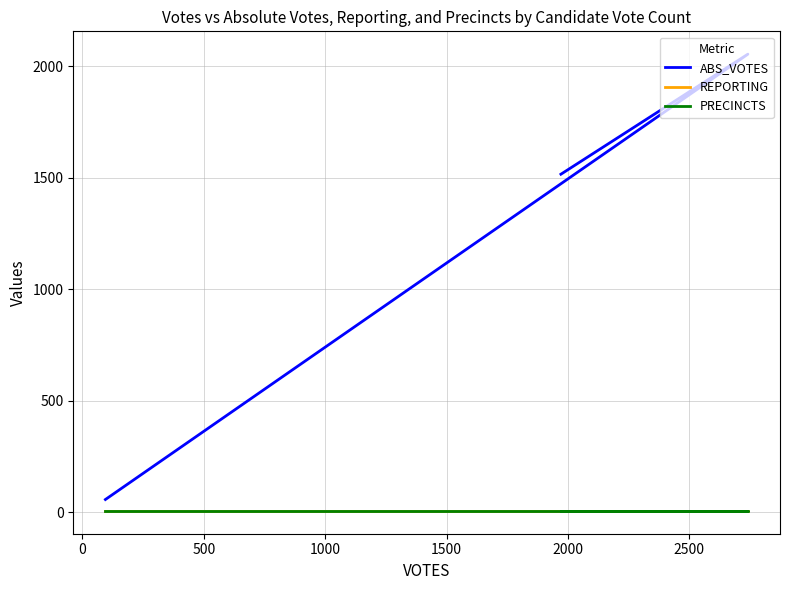

Reading left to right, list all the values displayed in this chart.

ABS_VOTES: 1516	2054	58
REPORTING: 7	7	7
PRECINCTS: 7	7	7